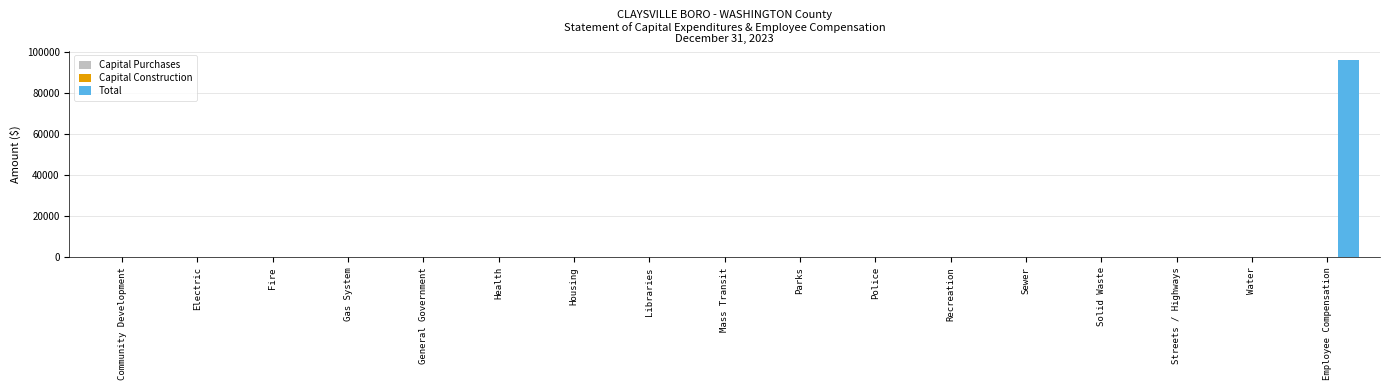

What is the maximum value shown in the chart?

95976